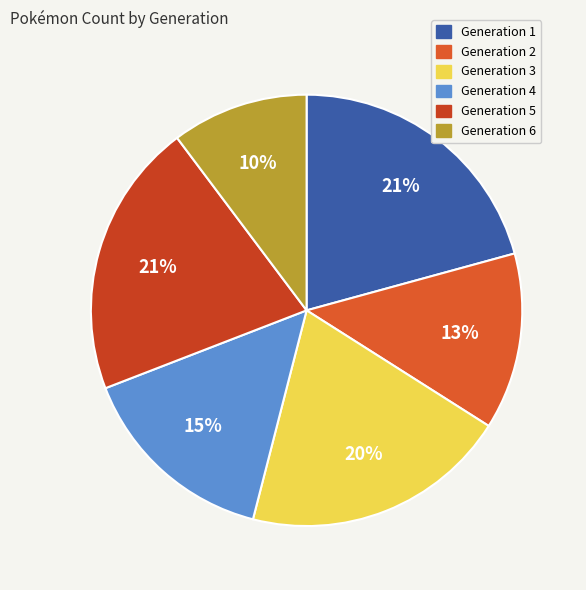

Is there any slice that represents more than half of the pie?

No